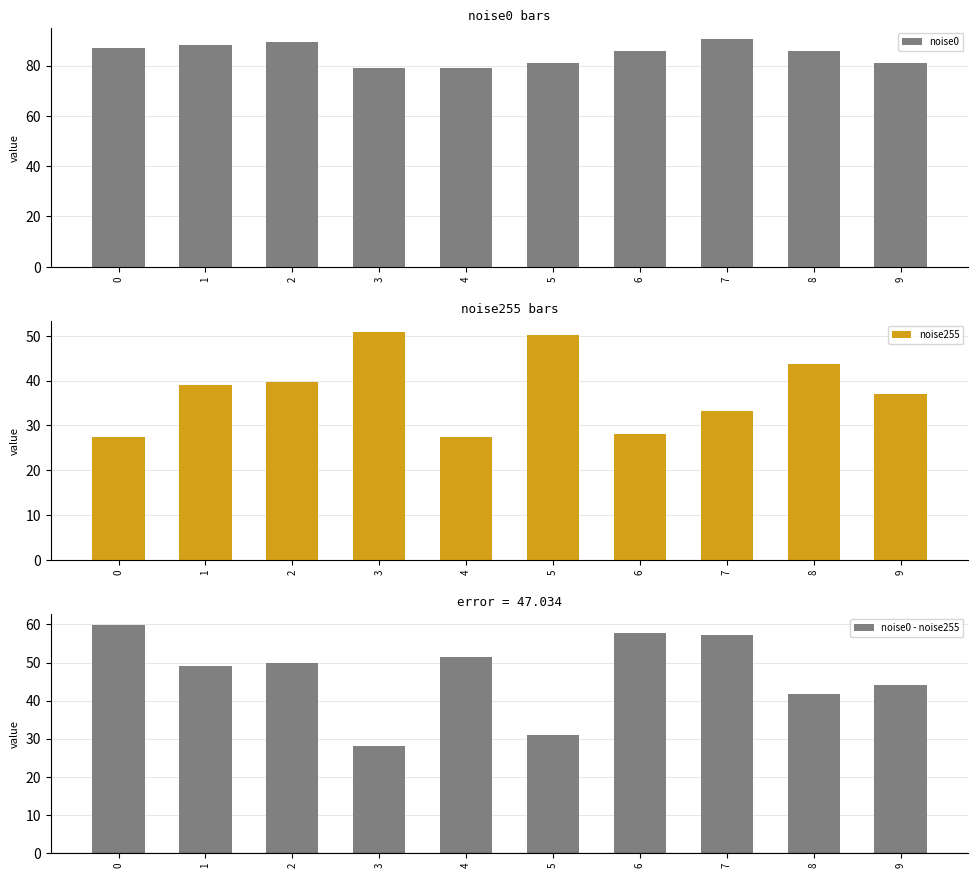

How many bars are there in each group?

3